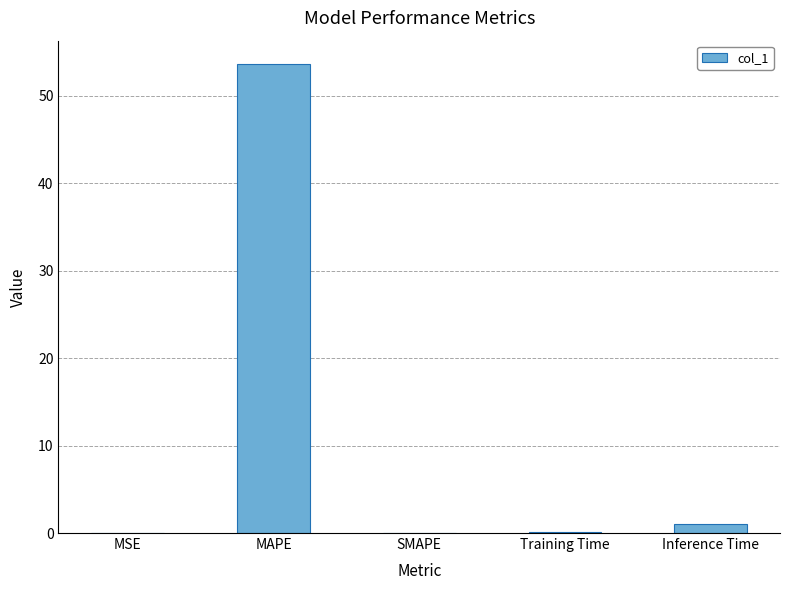

Between MSE and MAPE, which is larger?

MAPE